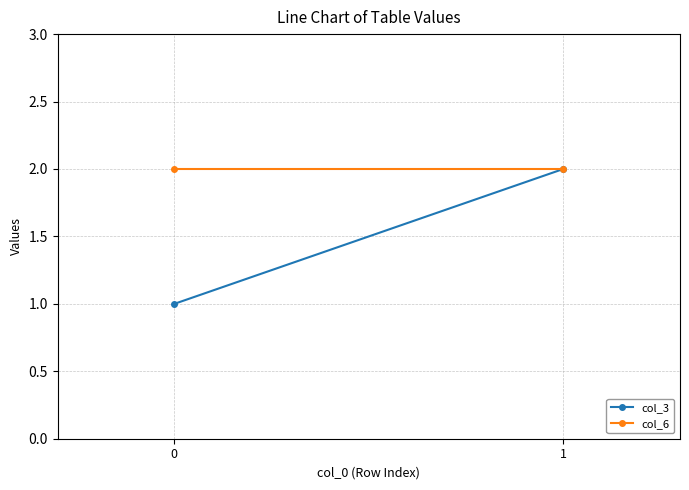

Reading left to right, transcribe all the data shown in this chart.

col_3: 0=1	1=2
col_6: 0=2	1=2